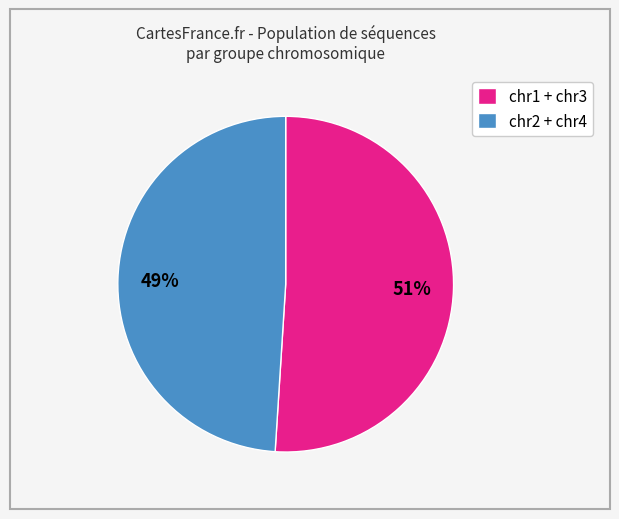

Count the number of slices in the pie.

2